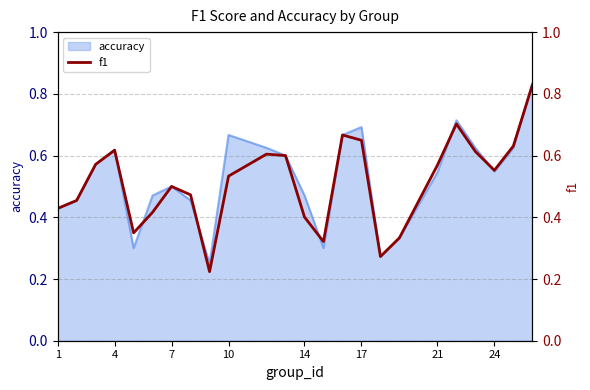

What is the difference between the maximum and minimum values?

0.6